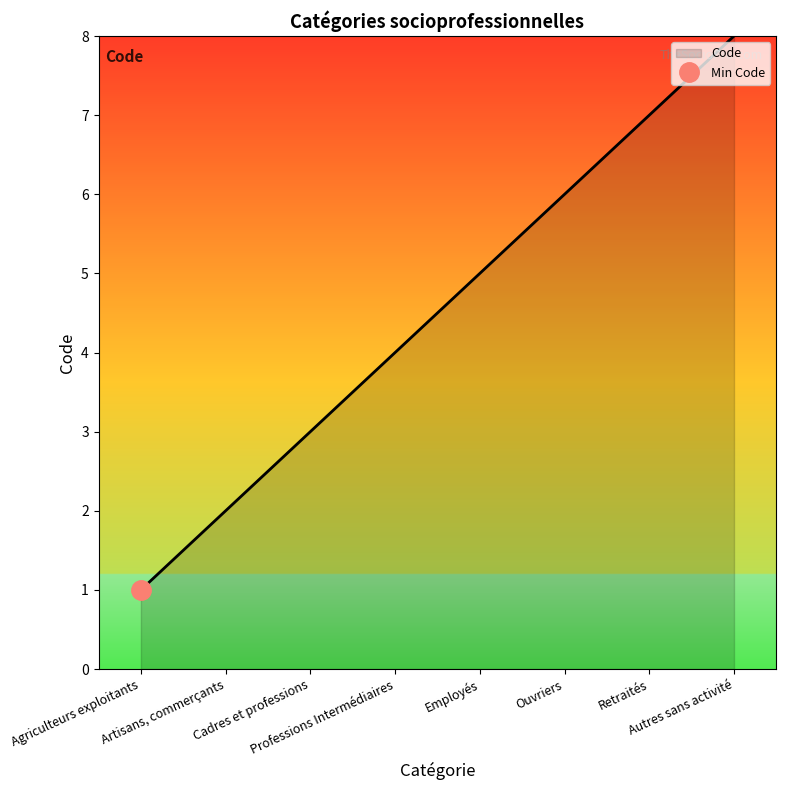

The chart shows a value of 3 at Cadres et professions. True or false?

True